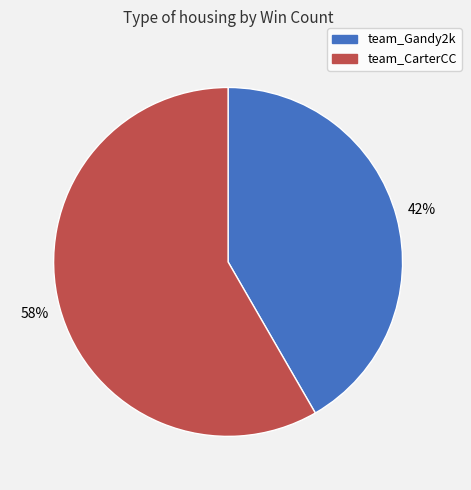

Count the number of slices in the pie.

2